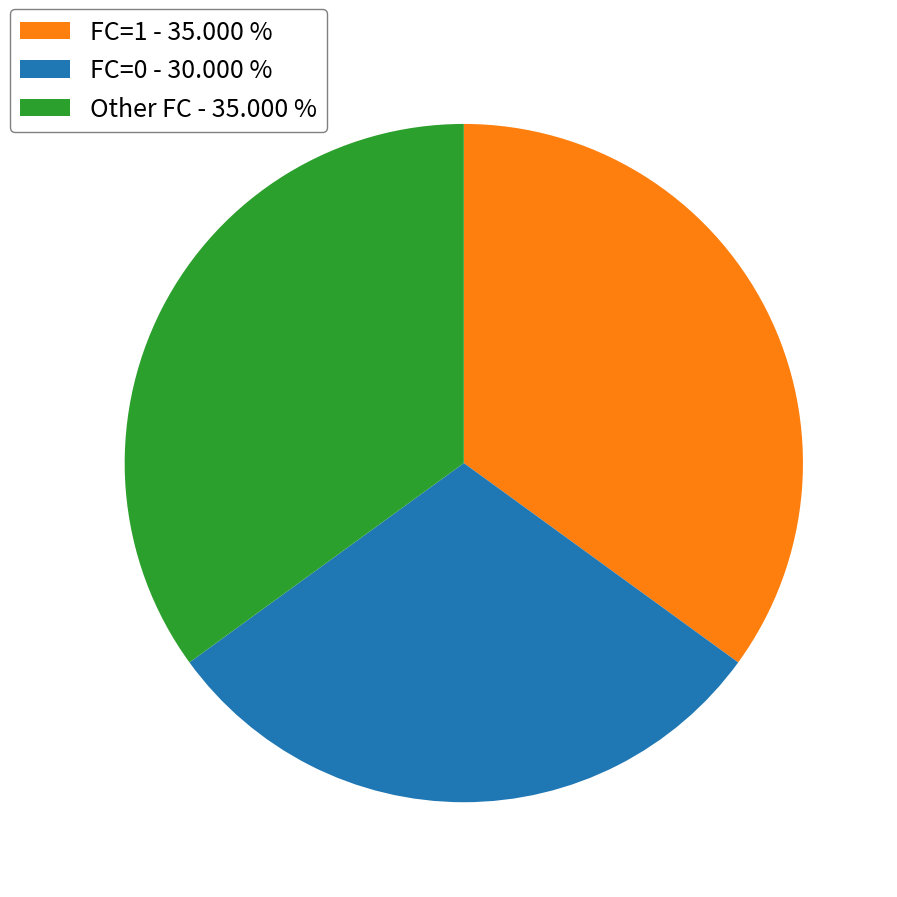

Does any single category account for the majority?

No